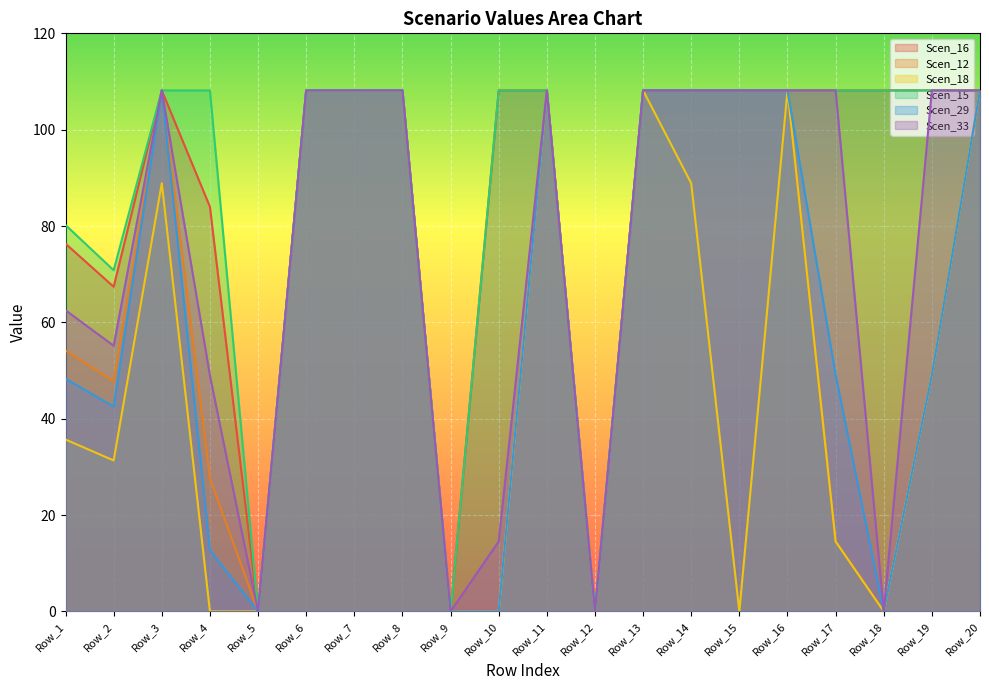

What is the value of the Scen_12 point at the 7th from the left?

108.2